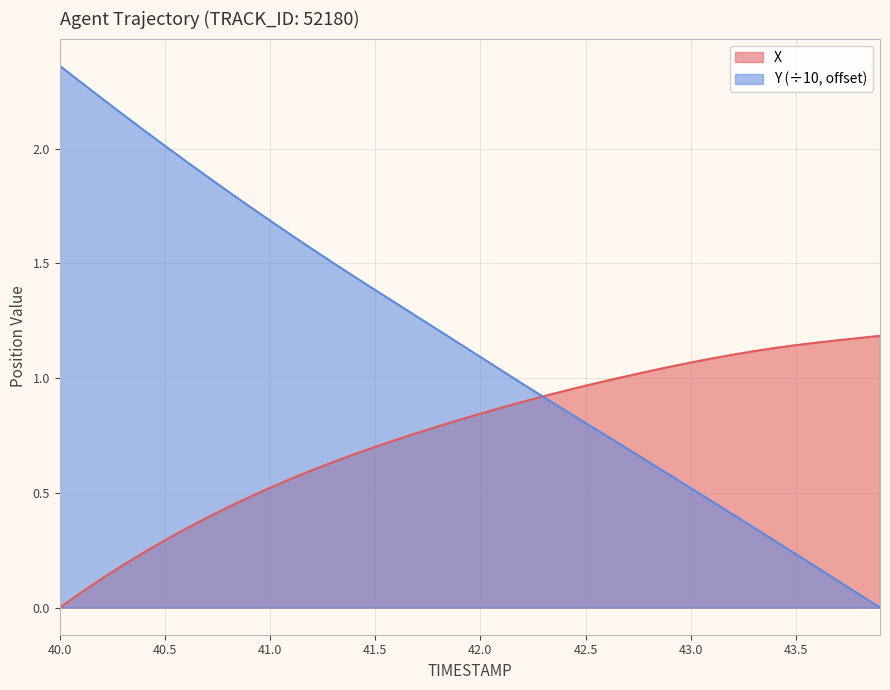

Which series has the largest total across all categories?

Y (÷10, offset)